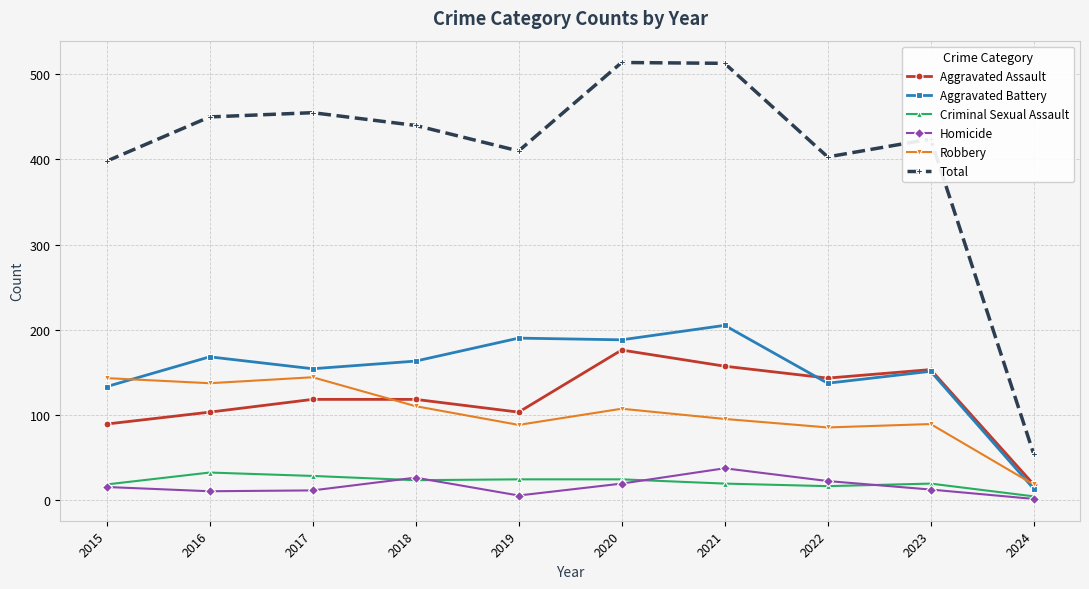

List the series in order of their peak value, highest first.

Total, Aggravated Battery, Aggravated Assault, Robbery, Homicide, Criminal Sexual Assault